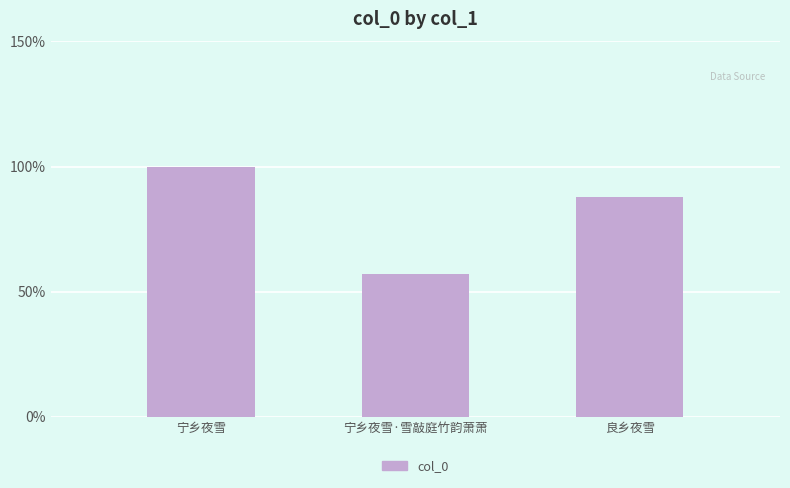

Read the value at 宁乡夜雪·雪敲庭竹韵萧萧, to the nearest 10.

387030